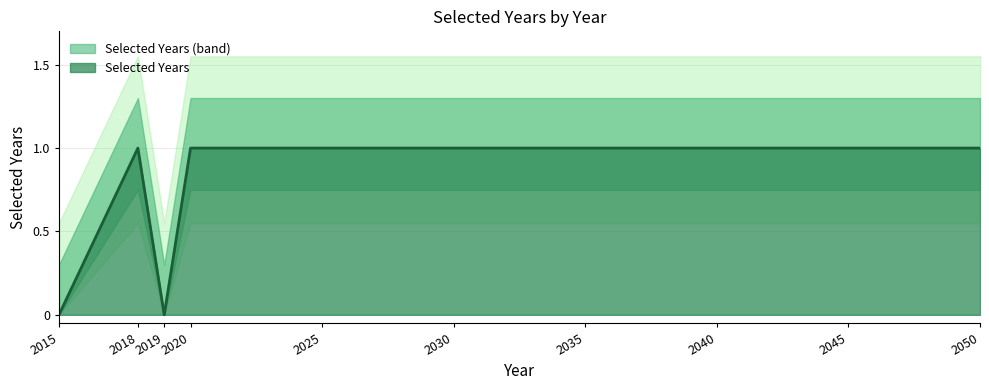

What is the approximate value at 2018?

1